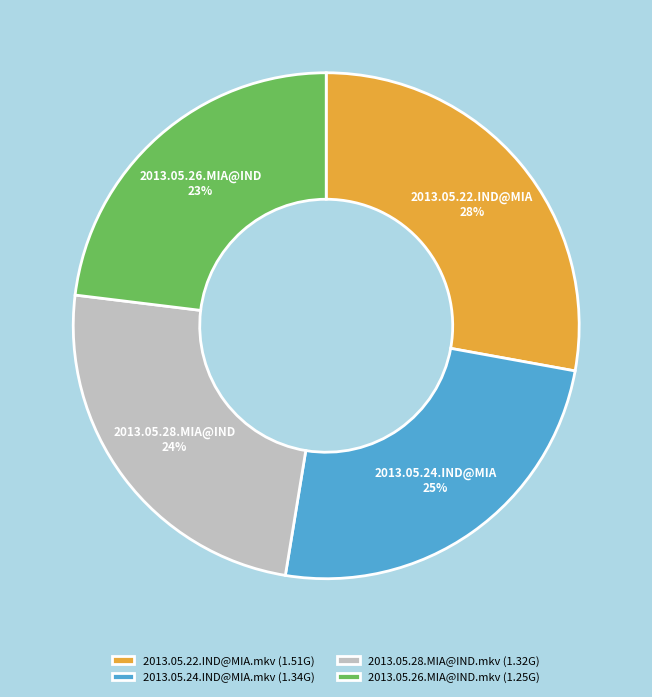

Count the number of slices in the pie.

4